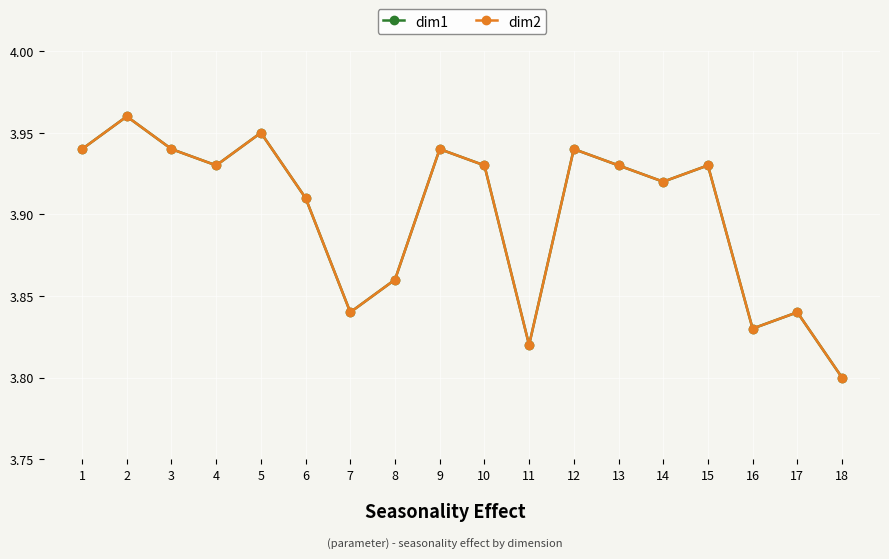

Is this an area chart (filled region under the line)?

No